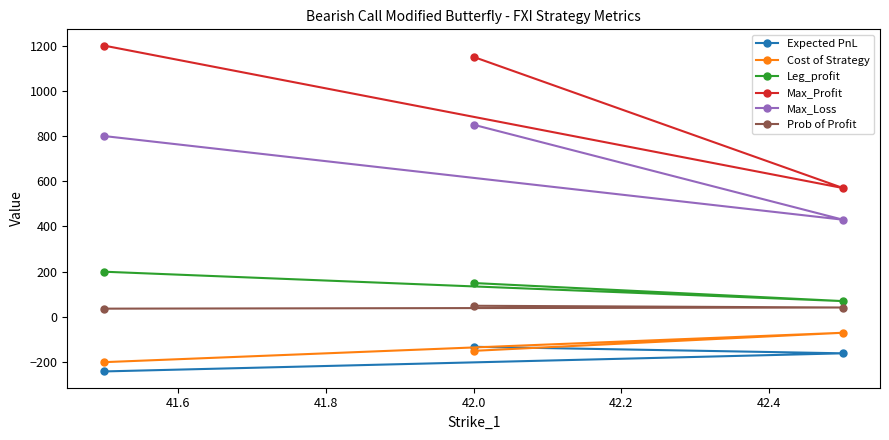

What is the value of the Leg_profit point at the 2nd from the left?

150.0